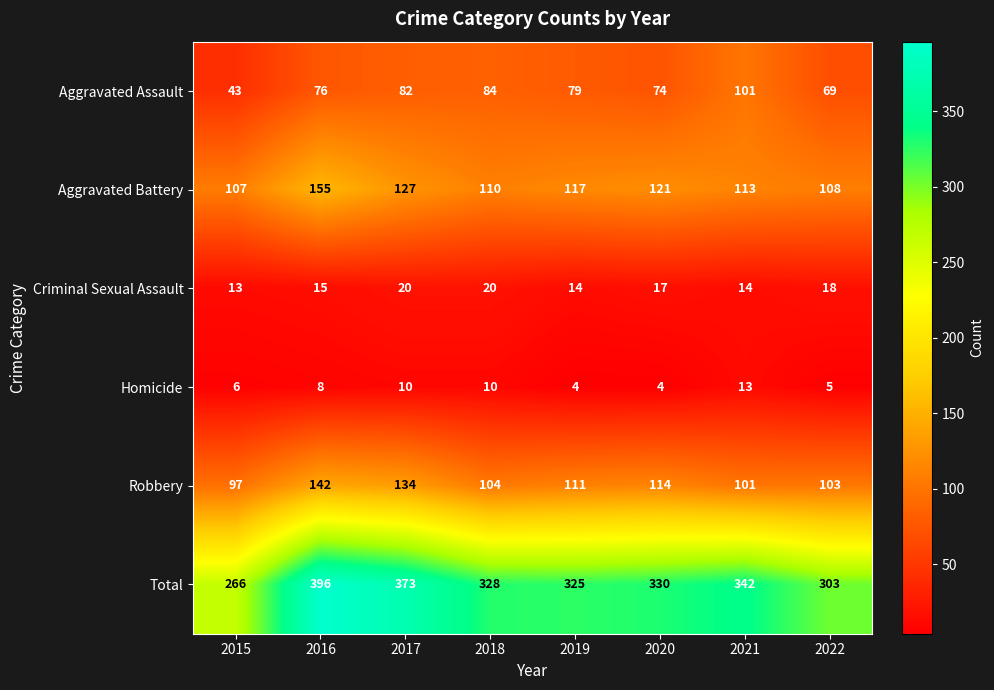

Which series changed the most between 2016 and 2018?

Total